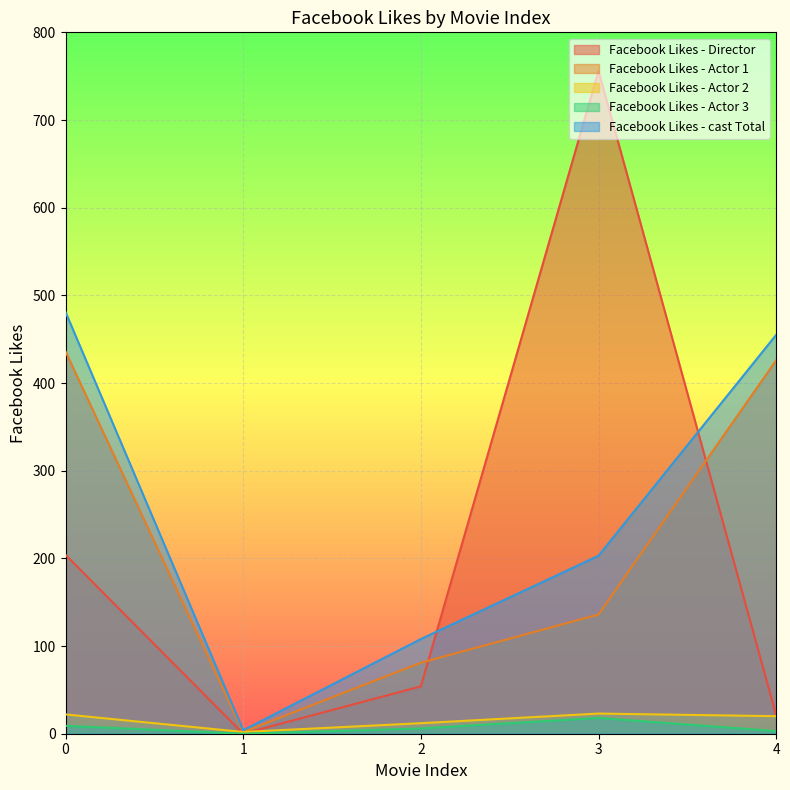

Is the value of Facebook Likes - Actor 3 at 3 greater than the value of Facebook Likes - Actor 1 at 3?

No